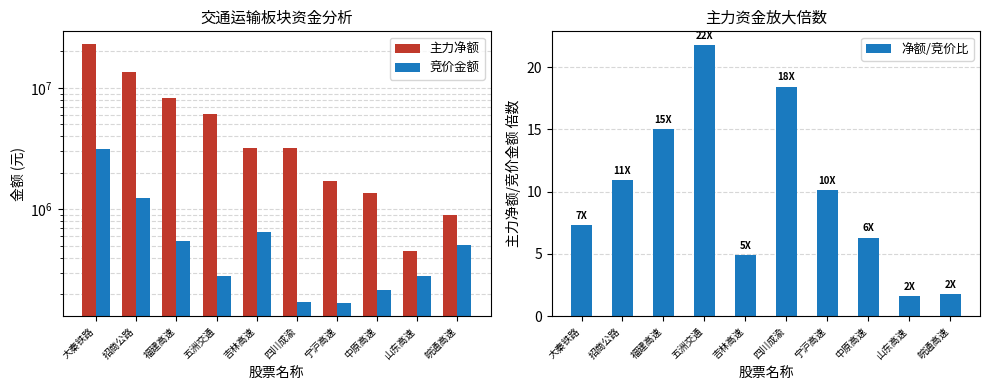

At how many categories does at least one series exceed 16856609?

1